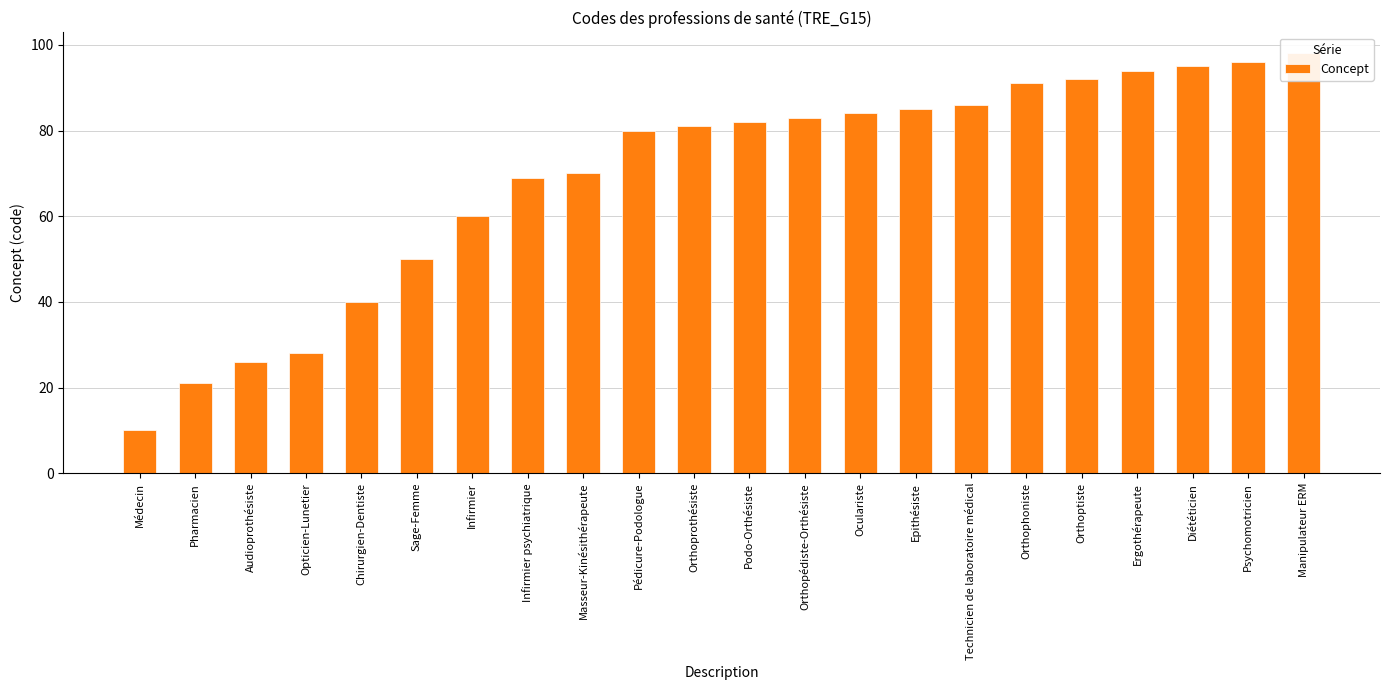

What is the maximum value shown in the chart?

98